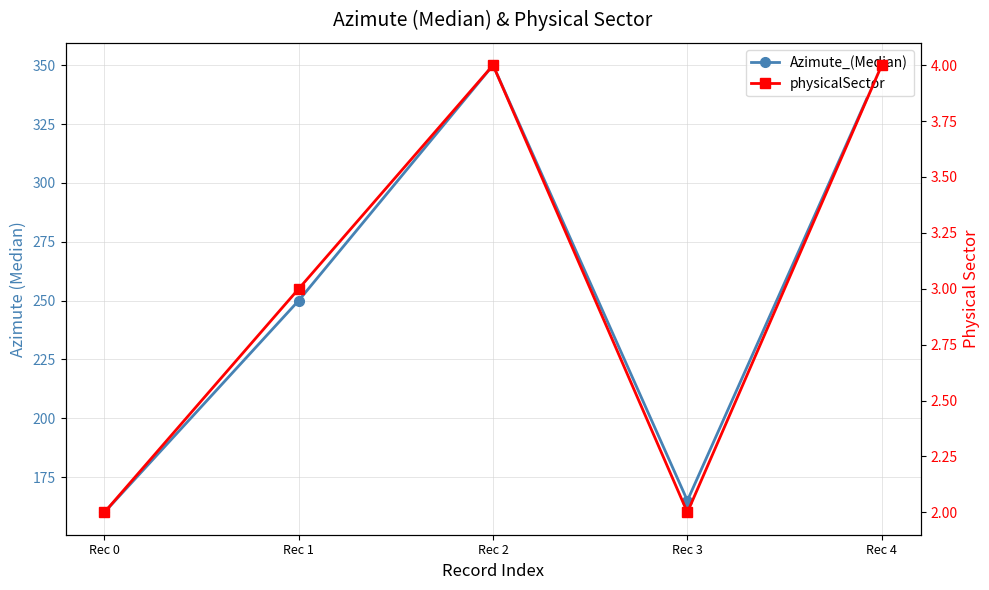

What are all the series names shown in the legend?

Azimute_(Median), physicalSector